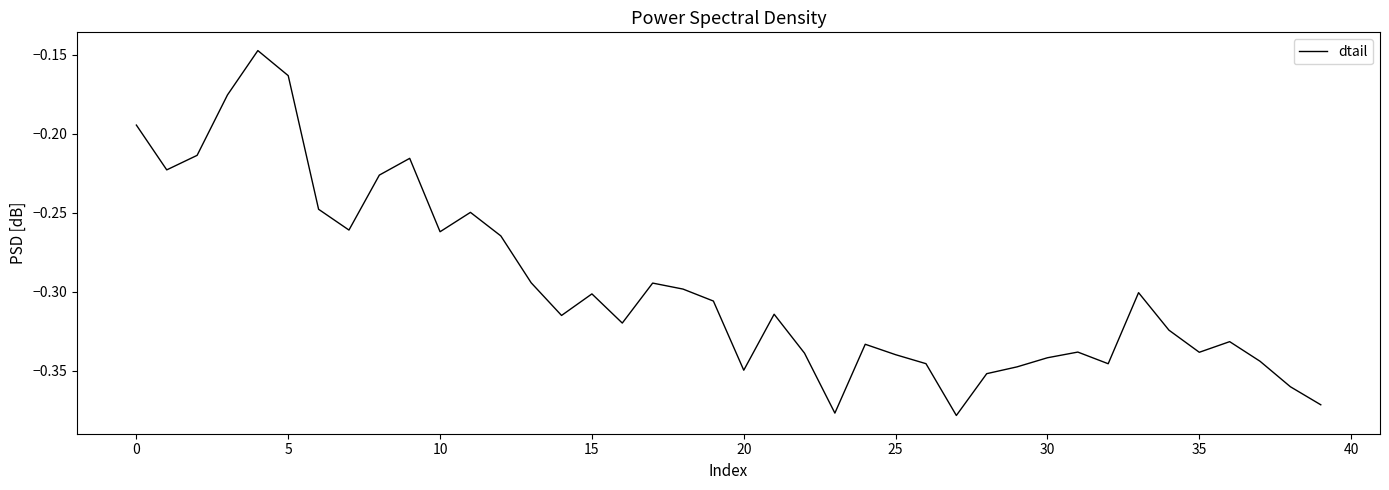

What is the greatest value displayed?

-0.1